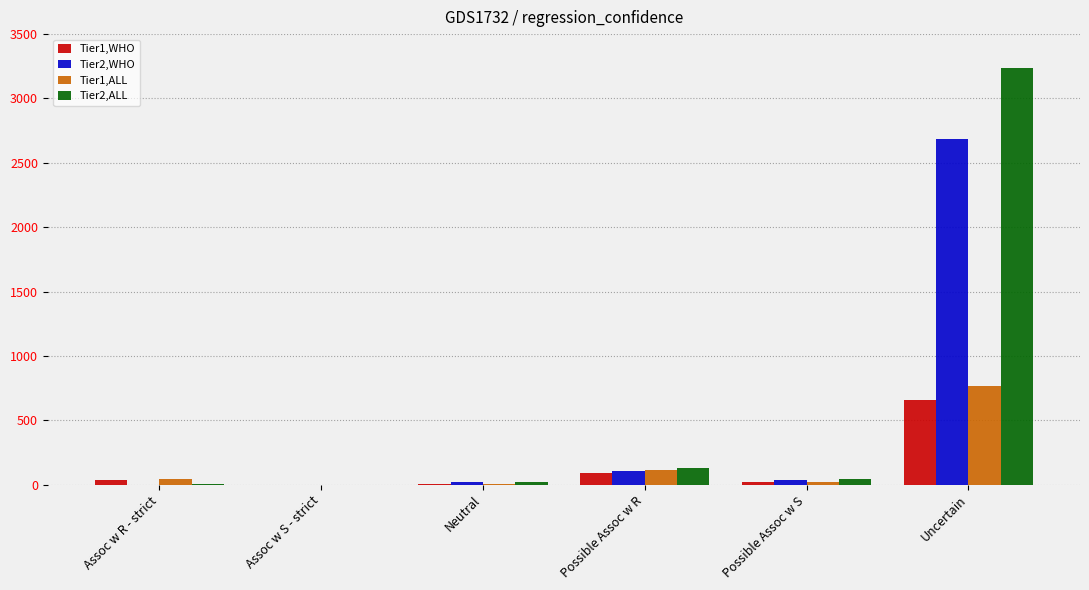

Does the chart contain stacked bars?

No